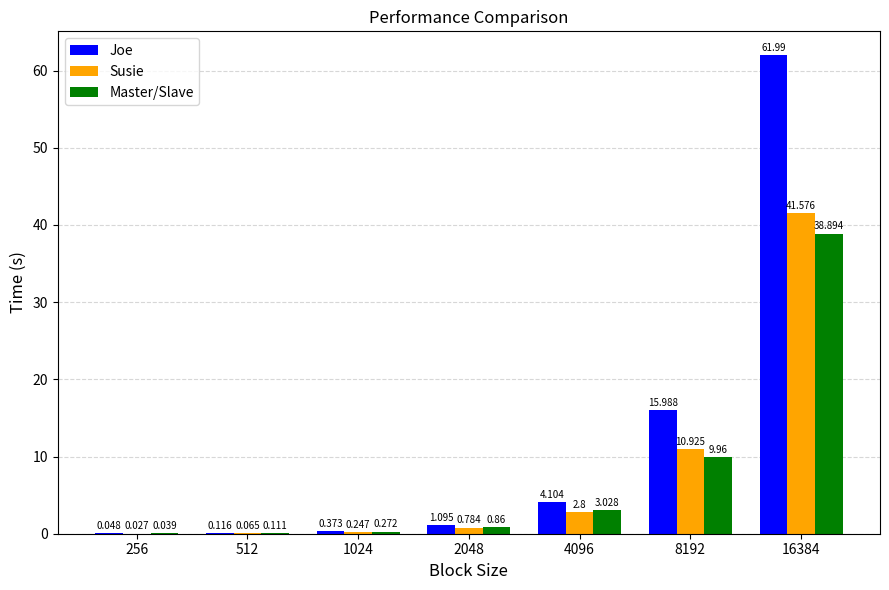

The value of Joe at 16384 is 30.6. True or false?

False